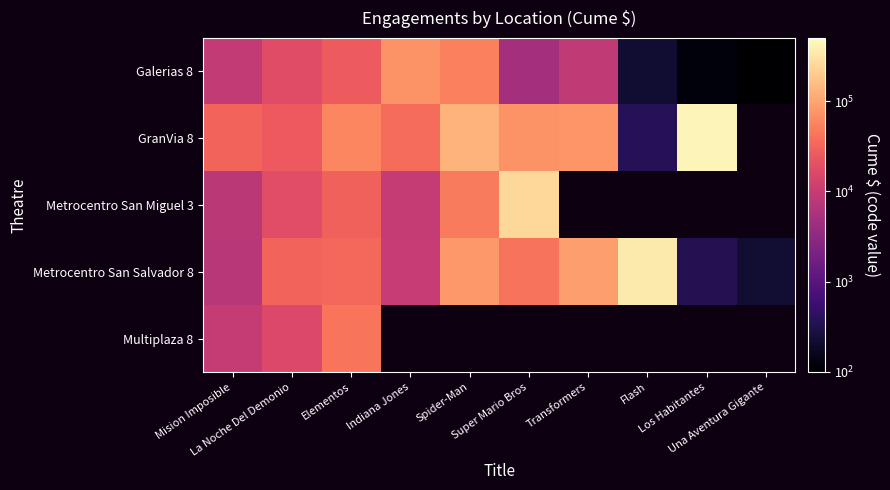

Is the value of GranVia 8 at Transformers greater than the value of Metrocentro San Miguel 3 at Los Habitantes?

No